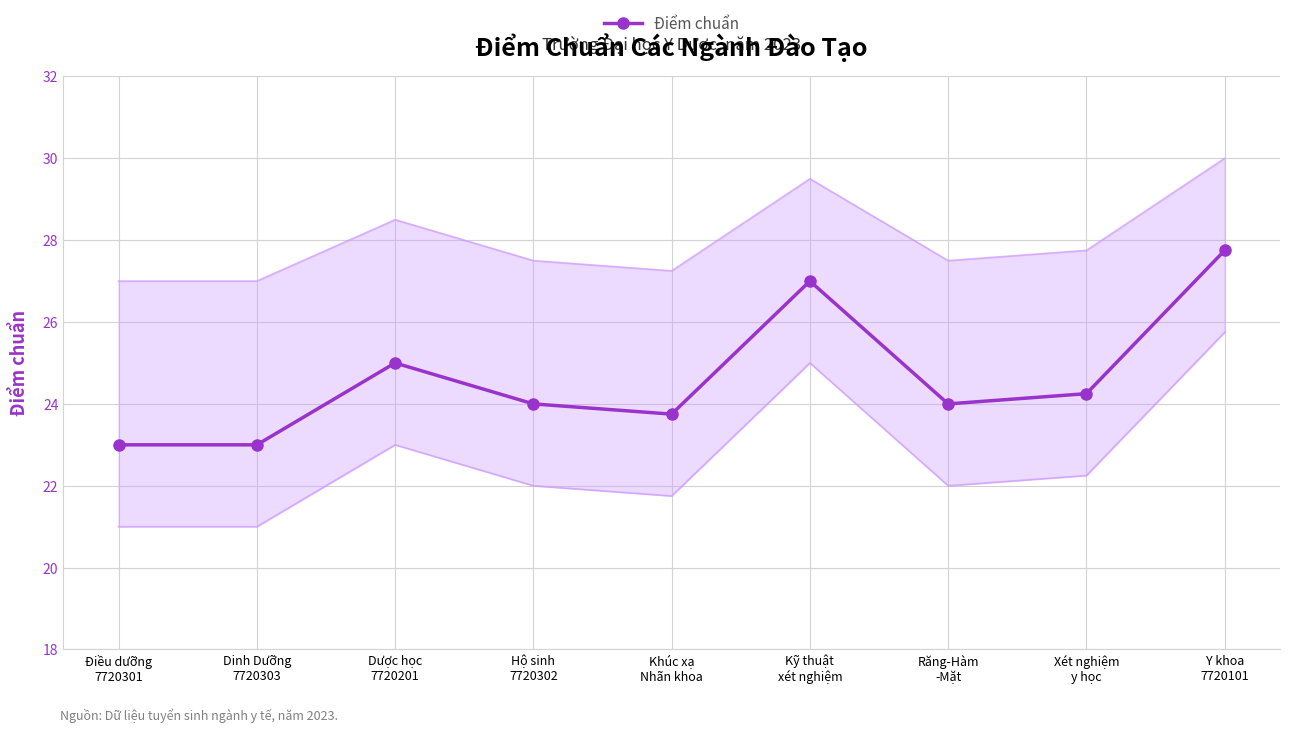

Does the chart have visible grid lines?

Yes